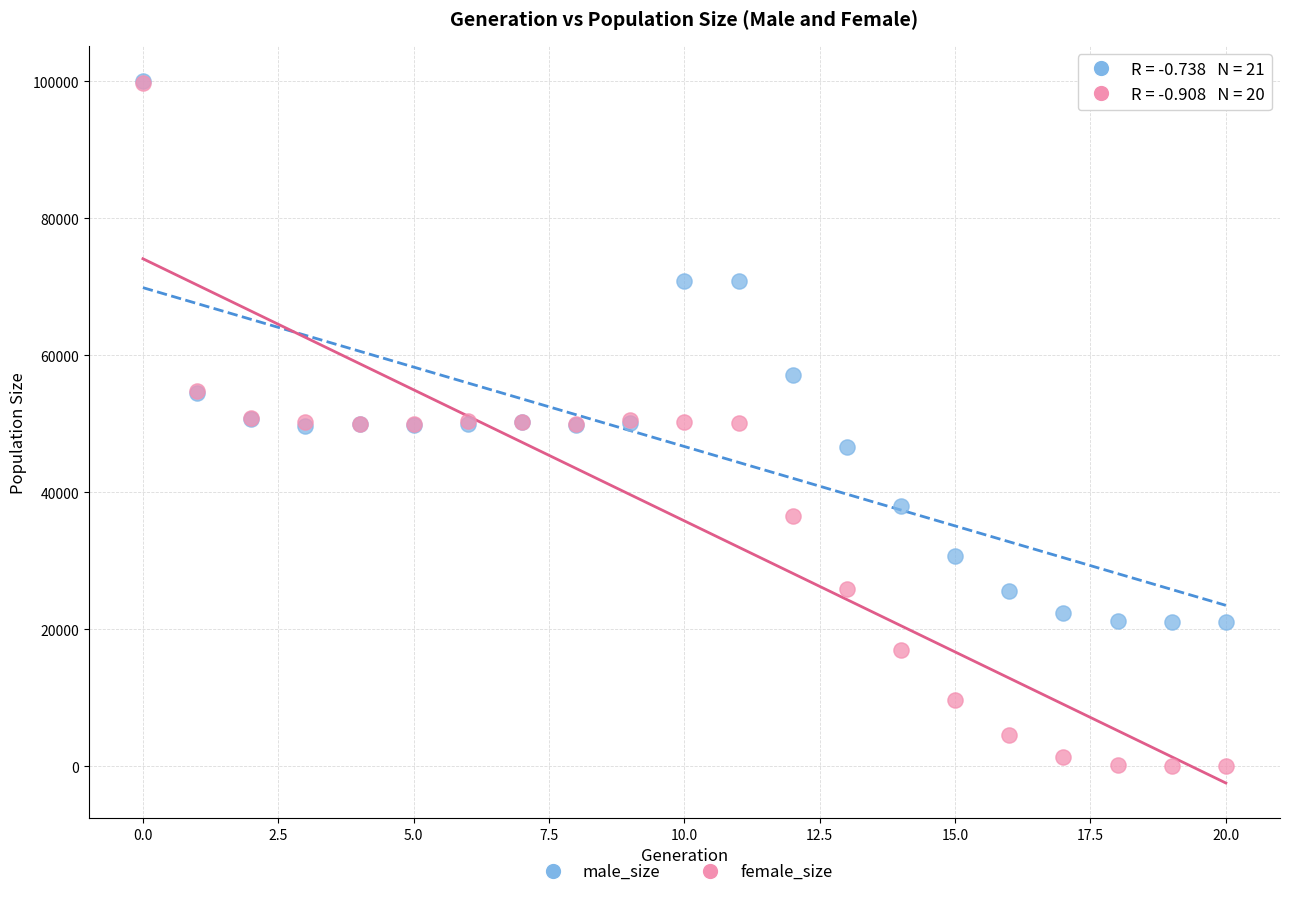

In the male_size series, what Y value is closest to 60514?

57101